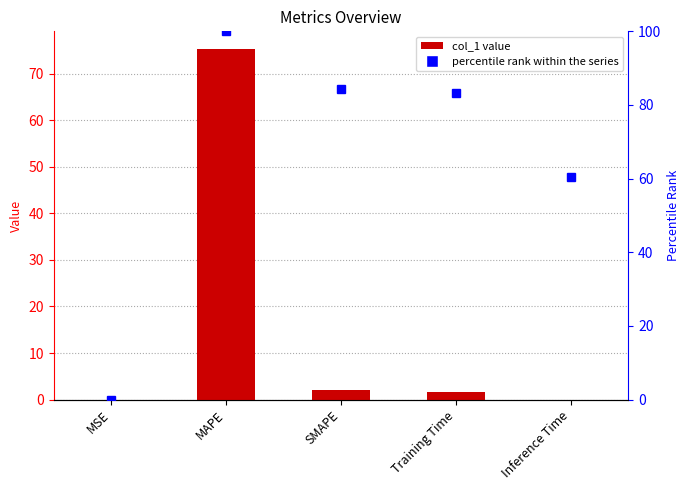

Reading left to right, list all the values displayed in this chart.

col_1: MSE=0.0	MAPE=75.3	SMAPE=2.0	Training Time=1.6	Inference Time=0.0
percentile rank within the series: MSE=0.0	MAPE=100.0	SMAPE=84.4	Training Time=83.4	Inference Time=60.5